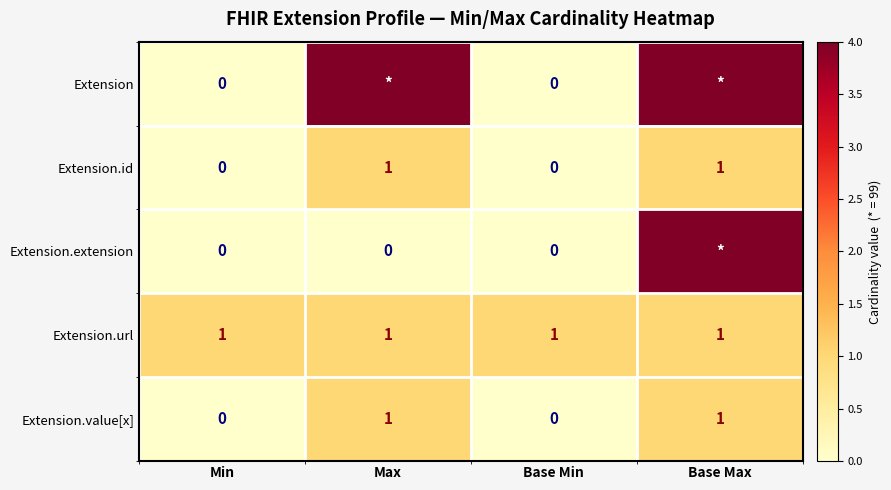

The value of Extension.value[x] at Max is 1. True or false?

True